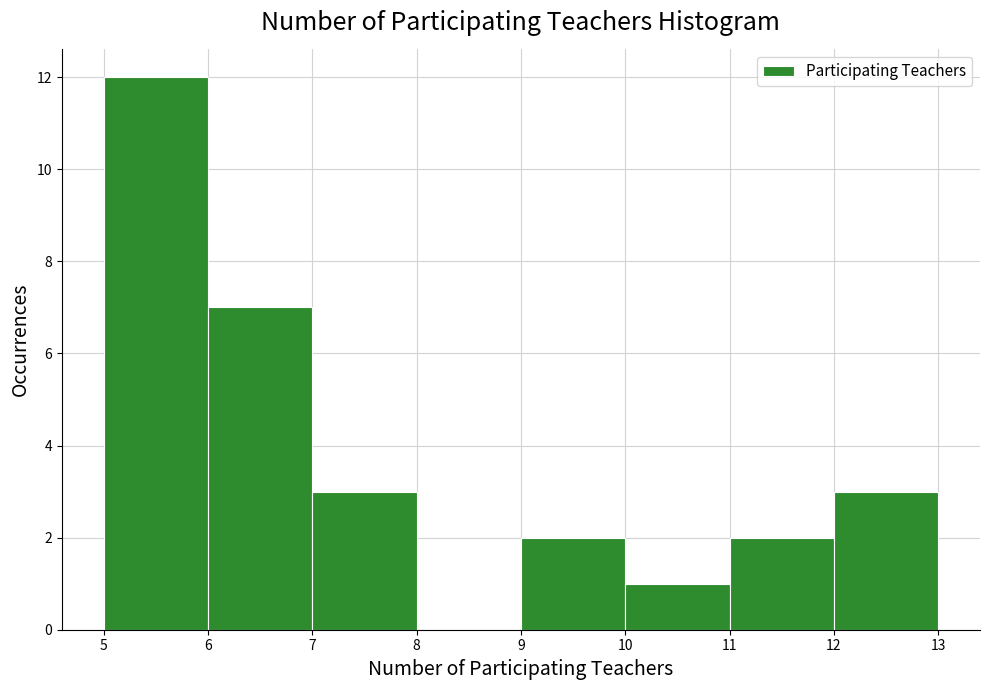

Reading left to right, list every bar in this chart as the range it spans on the x-axis followed by its height. The values are not printed on the chart, so give them approximately, as read against the axis.

5 to 6: 12
6 to 7: 7
7 to 8: 3
8 to 9: 0
9 to 10: 2
10 to 11: 1
11 to 12: 2
12 to 13: 3